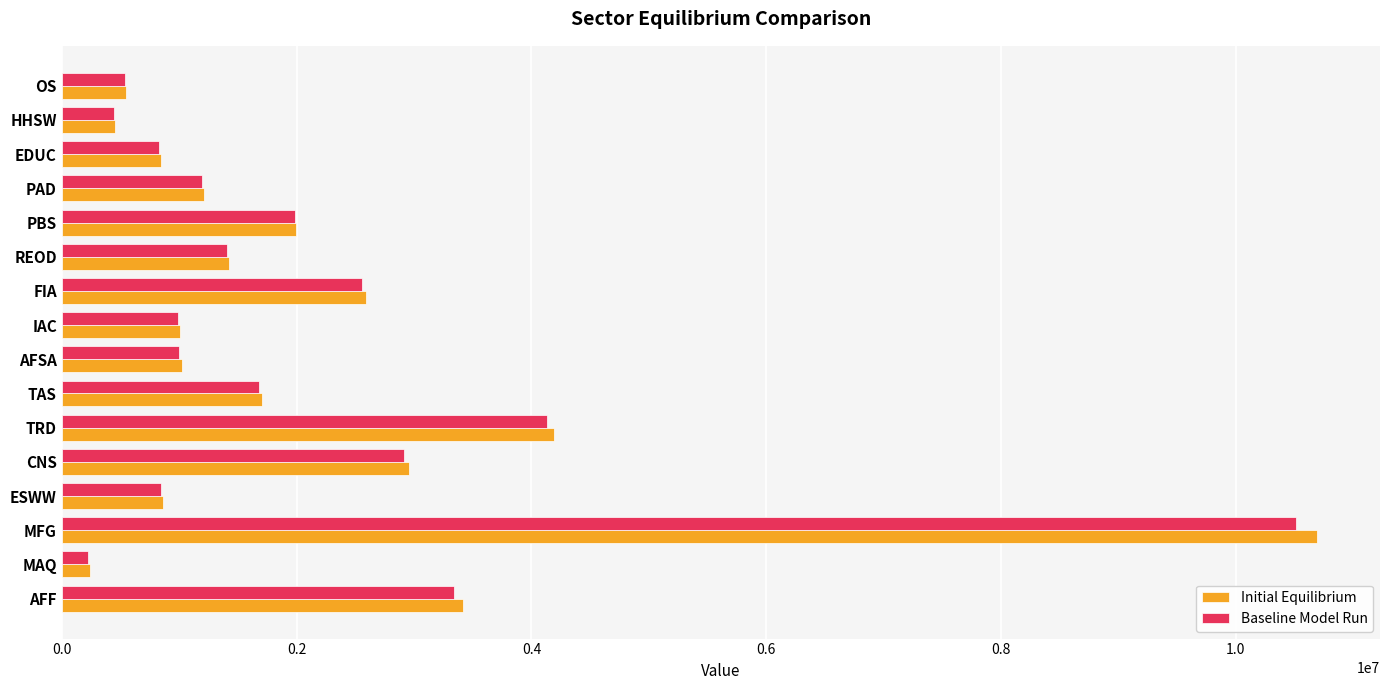

What is the difference between the maximum and minimum values in the Baseline Model Run series?

10282231.1